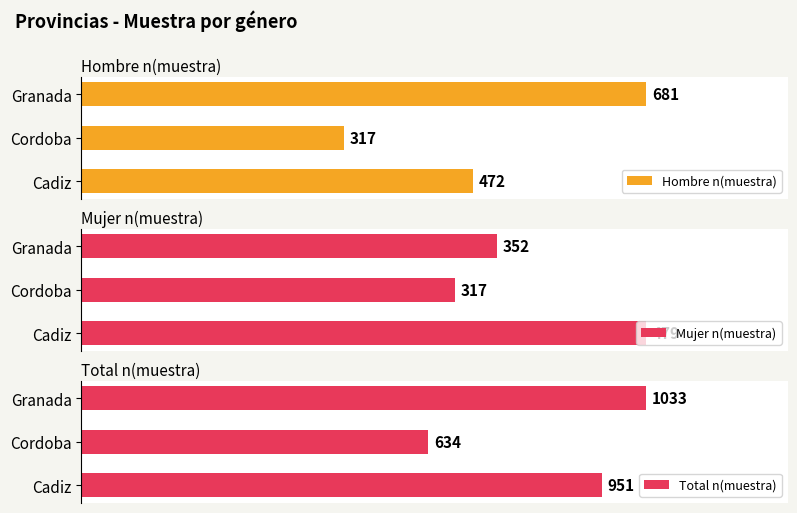

List the labels in order of Total n(muestra) value, largest first.

Granada, Cadiz, Cordoba